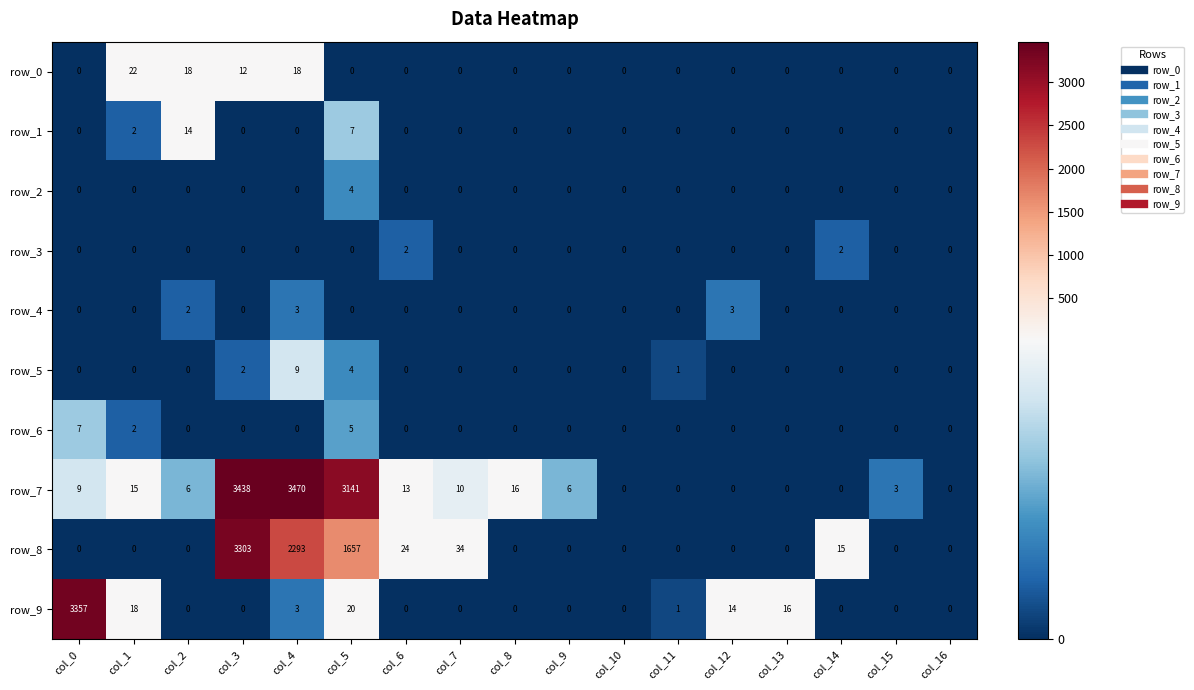

True or false: row_8 has a value of 3303 at col_3.

True